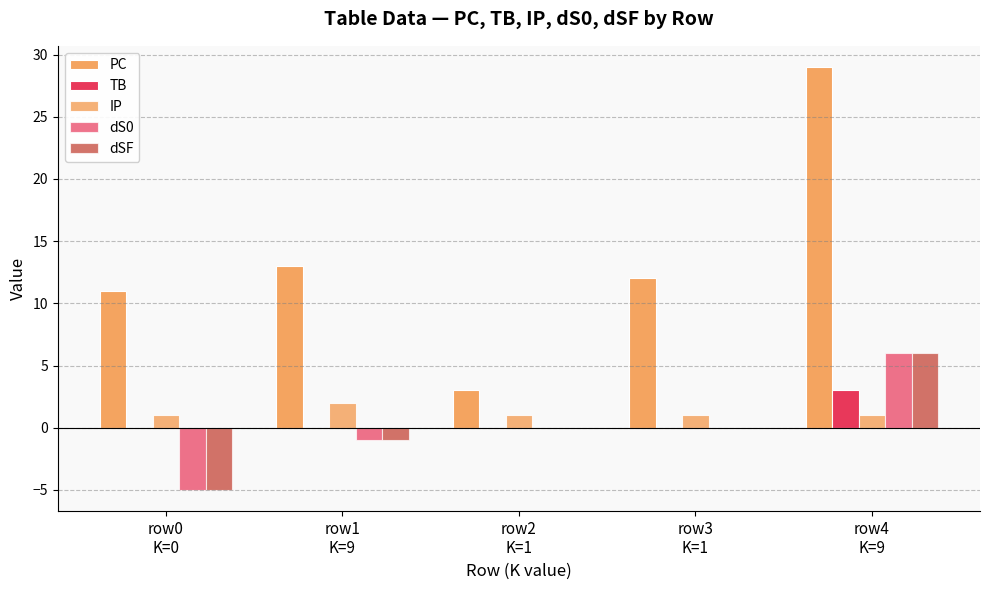

Does the chart contain stacked bars?

No